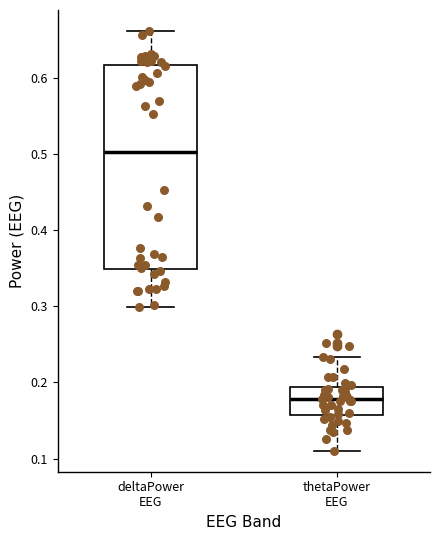

Comparing the boxes themselves (not the whiskers), which one is the tallest?

deltaPower EEG